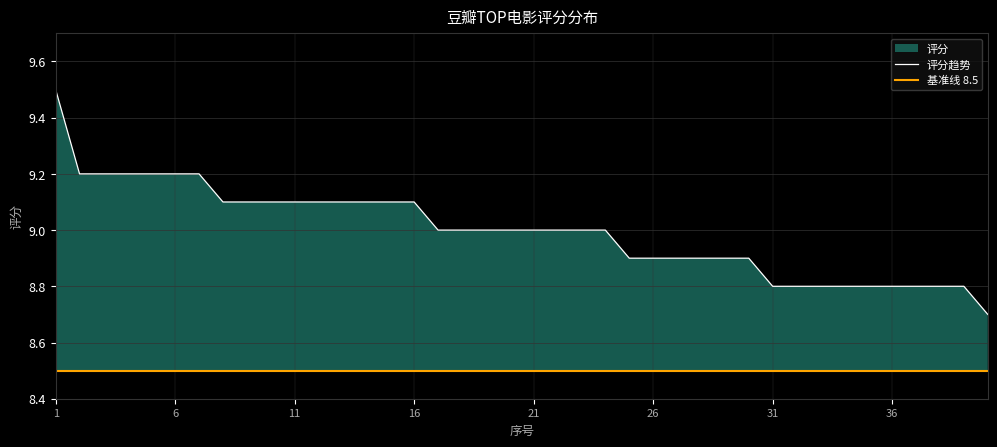

Which series has the largest total across all categories?

评分趋势